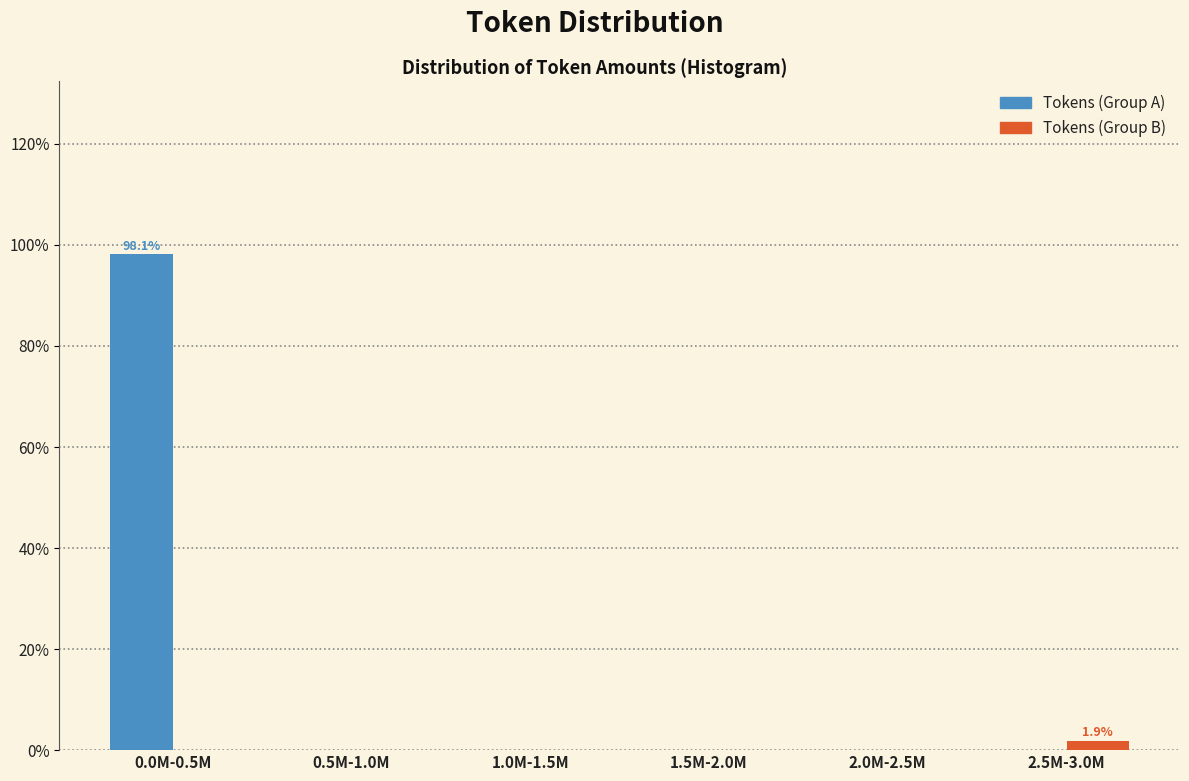

Reading left to right, list all the values displayed in this chart.

Tokens (Group A): 0.0M-0.5M=98.1	0.5M-1.0M=0.0	1.0M-1.5M=0.0	1.5M-2.0M=0.0	2.0M-2.5M=0.0	2.5M-3.0M=0.0
Tokens (Group B): 0.0M-0.5M=0.0	0.5M-1.0M=0.0	1.0M-1.5M=0.0	1.5M-2.0M=0.0	2.0M-2.5M=0.0	2.5M-3.0M=1.9